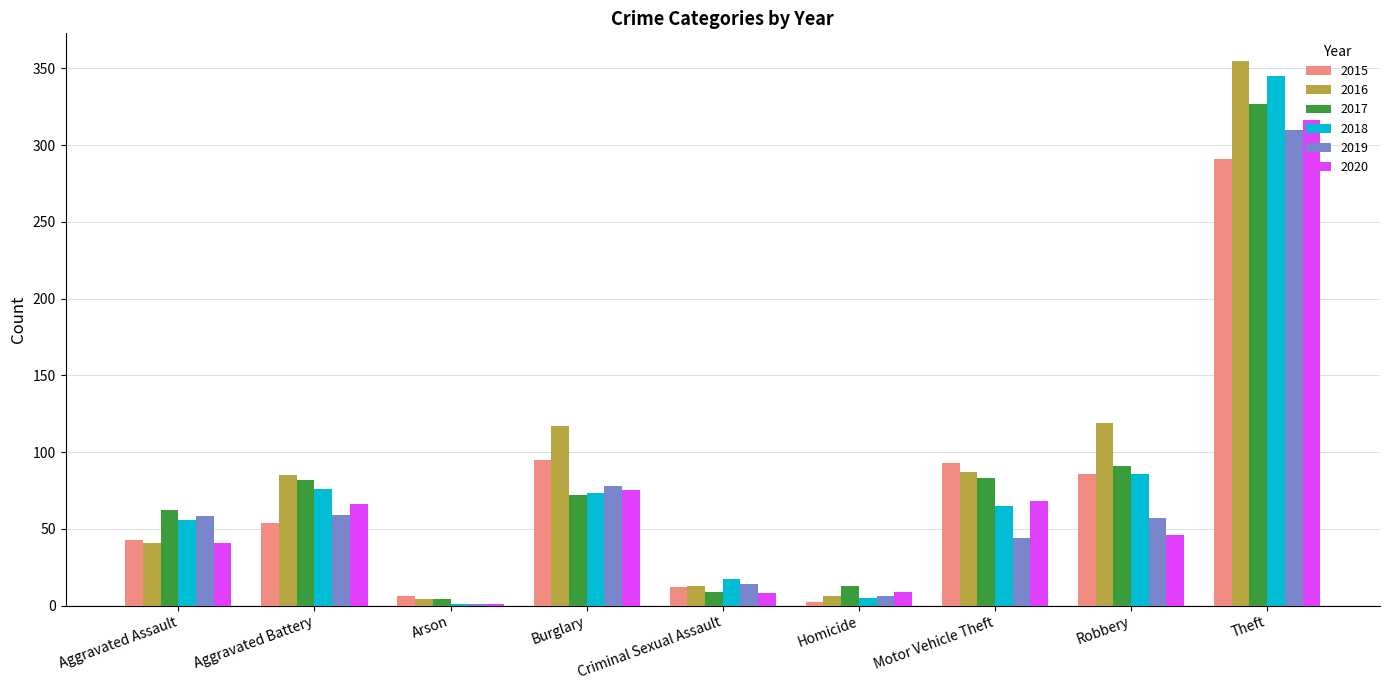

At which category does the chart reach its peak across all series?

Theft